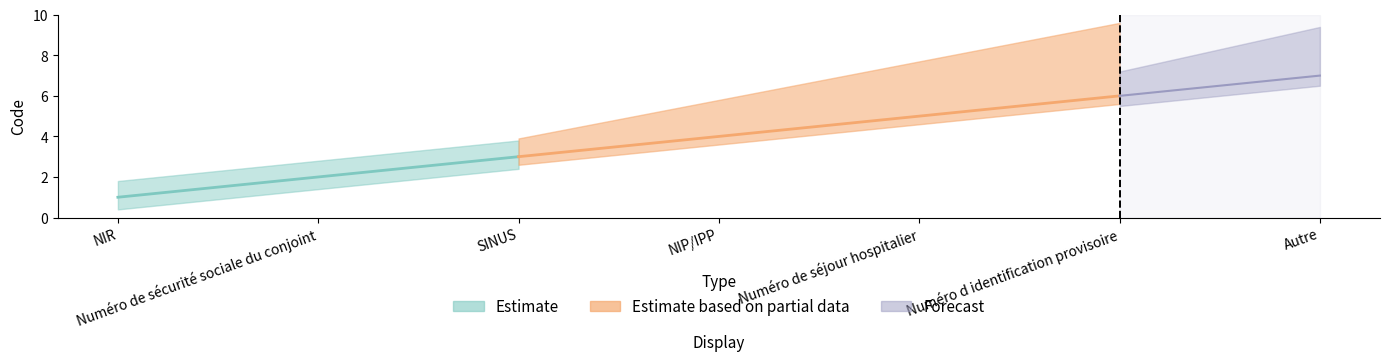

Is this an area chart (filled region under the line)?

No